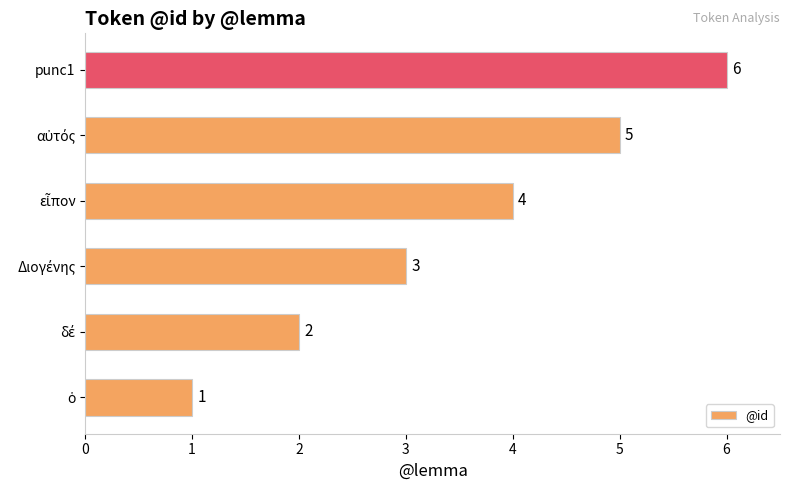

How many data points does each series have?

6